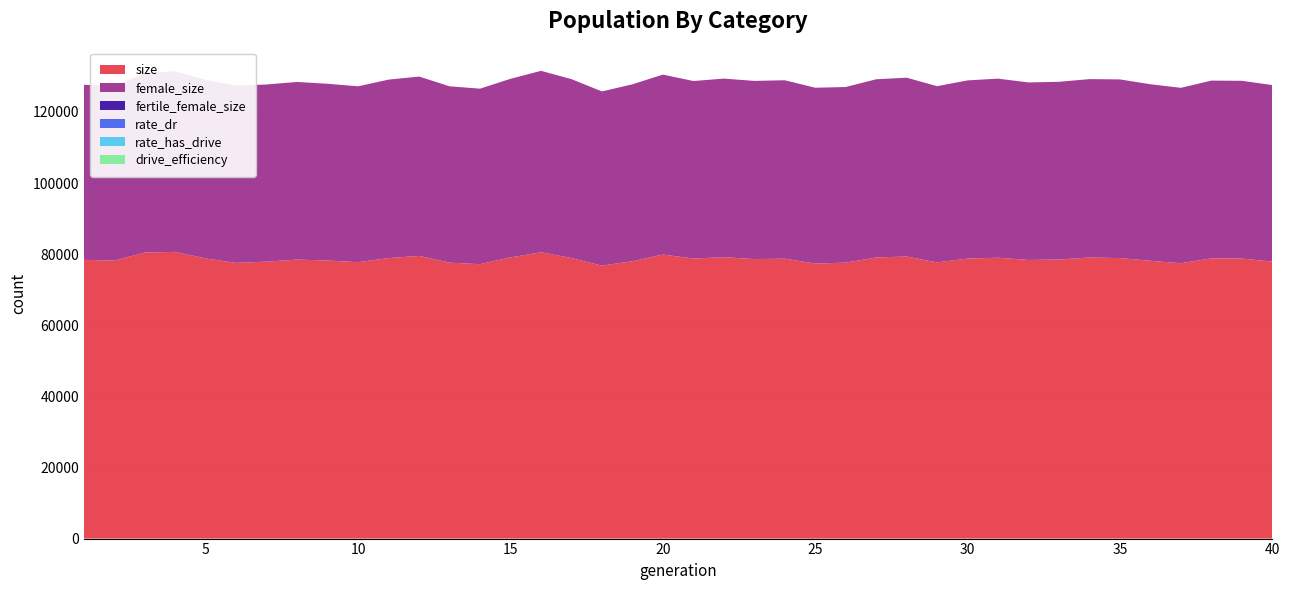

Reading left to right, what are all the values shown in this chart?

size: 1=78403	2=78177	3=80457	4=80645	5=78786	6=77549	7=77893	8=78480	9=78211	10=77750	11=78899	12=79518	13=77620	14=77183	15=79102	16=80529	17=78922	18=76770	19=78016	20=79897	21=78774	22=79148	23=78609	24=78737	25=77349	26=77619	27=79077	28=79337	29=77691	30=78751	31=79007	32=78372	33=78501	34=79066	35=78905	36=78137	37=77450	38=78818	39=78767	40=77915
female_size: 1=49240	2=49116	3=50465	4=50807	5=50237	6=49875	7=49839	8=49962	9=49717	10=49466	11=50199	12=50445	13=49595	14=49369	15=50224	16=51039	17=50316	18=49005	19=49760	20=50609	21=49931	22=50232	23=50129	24=50179	25=49465	26=49395	27=50121	28=50299	29=49559	30=50132	31=50363	32=49928	33=49982	34=50171	35=50248	36=49653	37=49337	38=50006	39=49997	40=49656
fertile_female_size: 1=1	2=1	3=1	4=1	5=1	6=1	7=1	8=1	9=1	10=1	11=1	12=1	13=1	14=1	15=1	16=1	17=1	18=1	19=1	20=1	21=1	22=1	23=1	24=1	25=1	26=1	27=1	28=1	29=1	30=1	31=1	32=1	33=1	34=1	35=1	36=1	37=1	38=1	39=1	40=1
rate_dr: 1=0	2=0	3=0	4=0	5=0	6=0	7=0	8=0	9=0	10=0	11=0	12=0	13=0	14=0	15=0	16=0	17=0	18=0	19=0	20=0	21=0	22=0	23=0	24=0	25=0	26=0	27=0	28=0	29=0	30=0	31=0	32=0	33=0	34=0	35=0	36=0	37=0	38=0	39=0	40=0
rate_has_drive: 1=0	2=0	3=0	4=0	5=0	6=0	7=0	8=0	9=0	10=0	11=0	12=0	13=0	14=0	15=0	16=0	17=0	18=0	19=0	20=0	21=0	22=0	23=0	24=0	25=0	26=0	27=0	28=0	29=0	30=0	31=0	32=0	33=0	34=0	35=0	36=0	37=0	38=0	39=0	40=0
drive_efficiency: 1=0	2=0	3=0	4=0	5=0	6=0	7=0	8=0	9=0	10=0	11=0	12=0	13=0	14=0	15=0	16=0	17=0	18=0	19=0	20=0	21=0	22=0	23=0	24=0	25=0	26=0	27=0	28=0	29=0	30=0	31=0	32=0	33=0	34=0	35=0	36=0	37=0	38=0	39=0	40=0